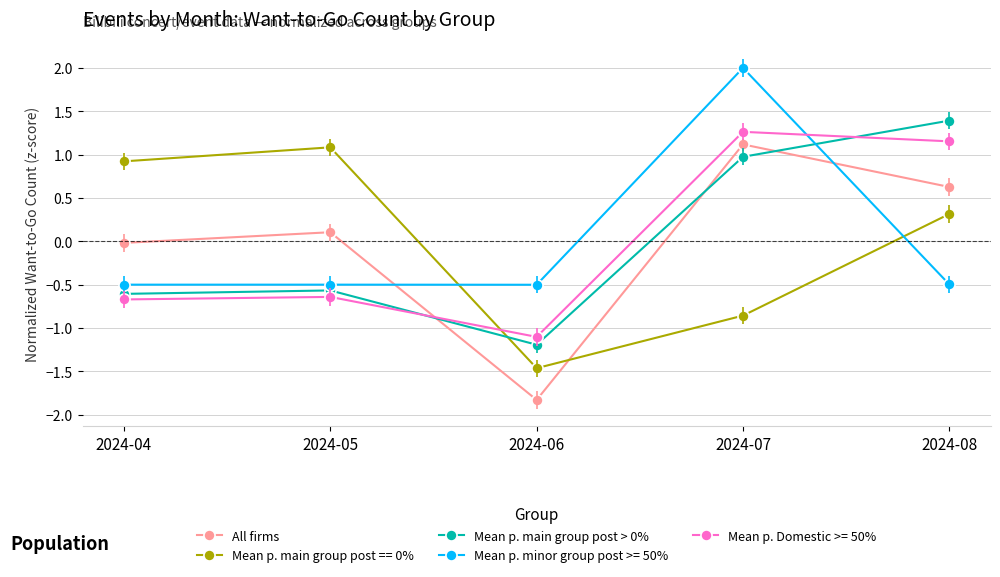

What is the spread (max minus min) of values at 2024-07?

2.9